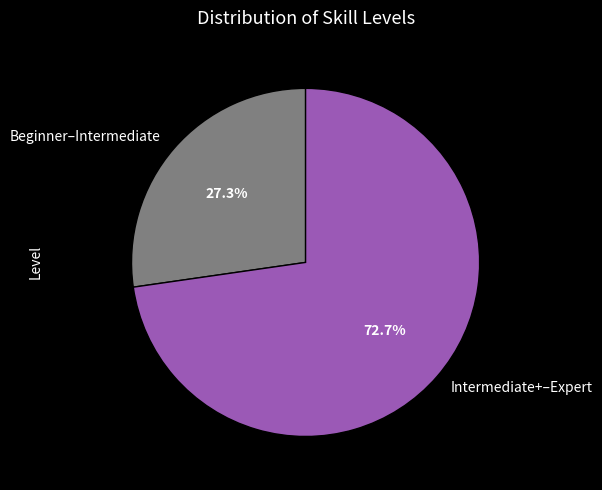

Count the number of slices in the pie.

2